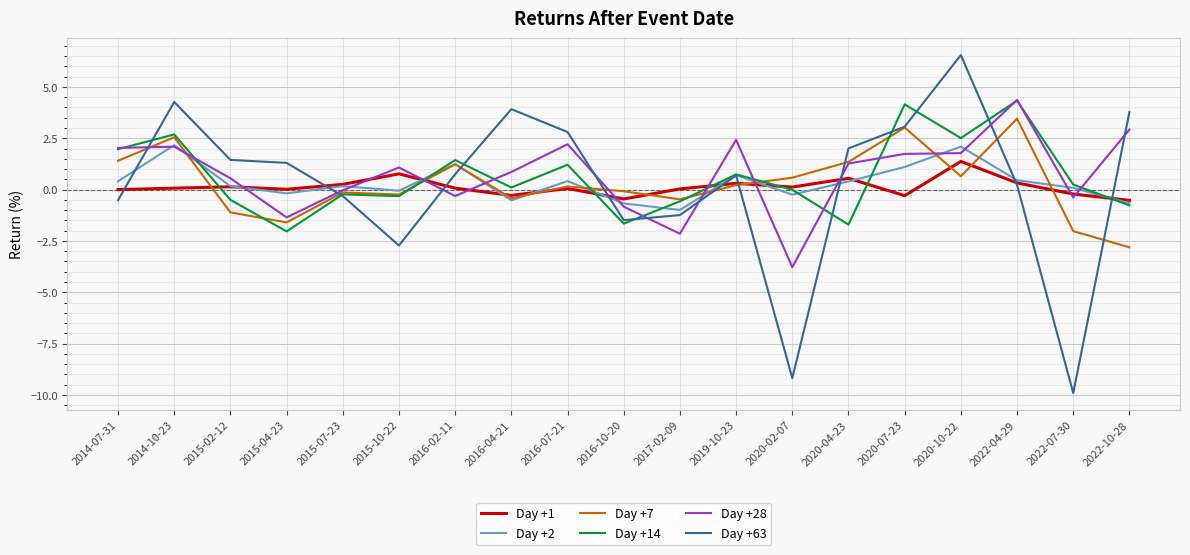

Which category has the highest value in the Day +28 series?

2022-04-29